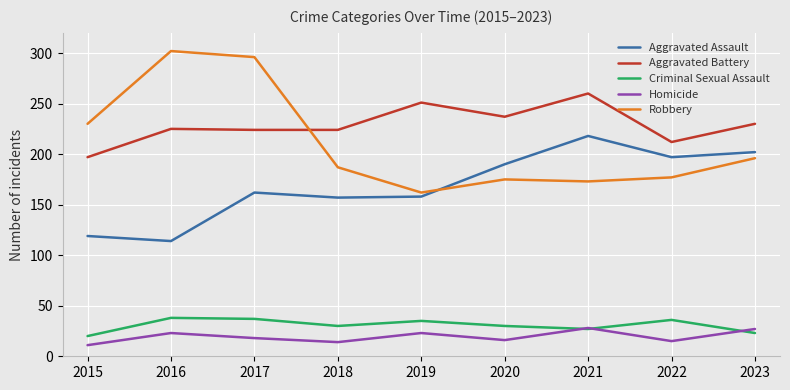

Is it true that Criminal Sexual Assault equals 27 at 2021?

True